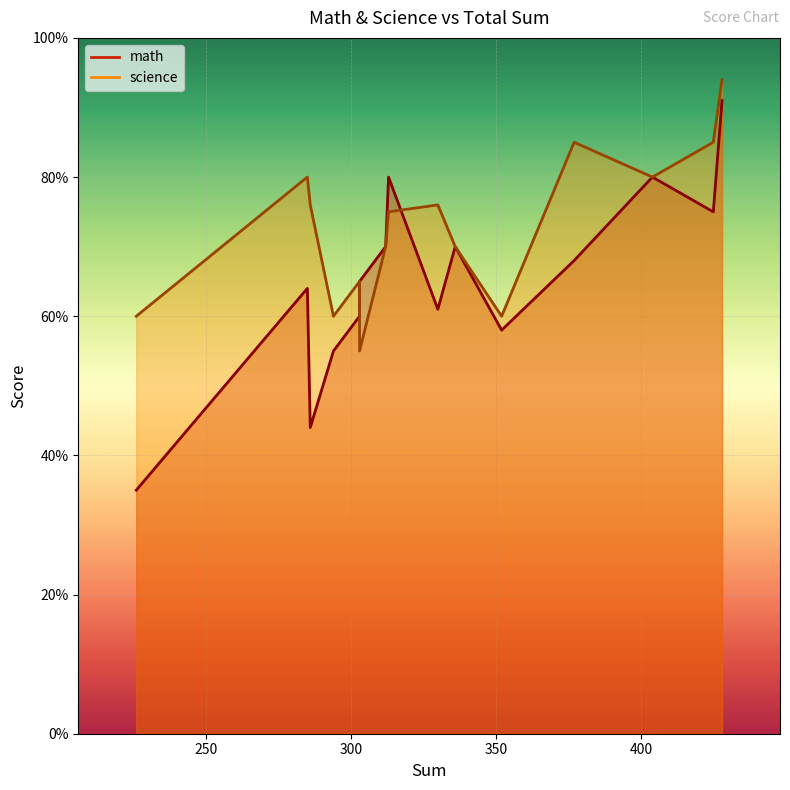

Reading left to right, extract all data points from this chart.

math: 428=91	294=55	330=61	336=70	303=65	404=80	425=75	352=58	313=80	286=44	285=64	226=35	377=68	303=60	312=70
science: 428=94	294=60	330=76	336=70	303=55	404=80	425=85	352=60	313=75	286=76	285=80	226=60	377=85	303=65	312=70